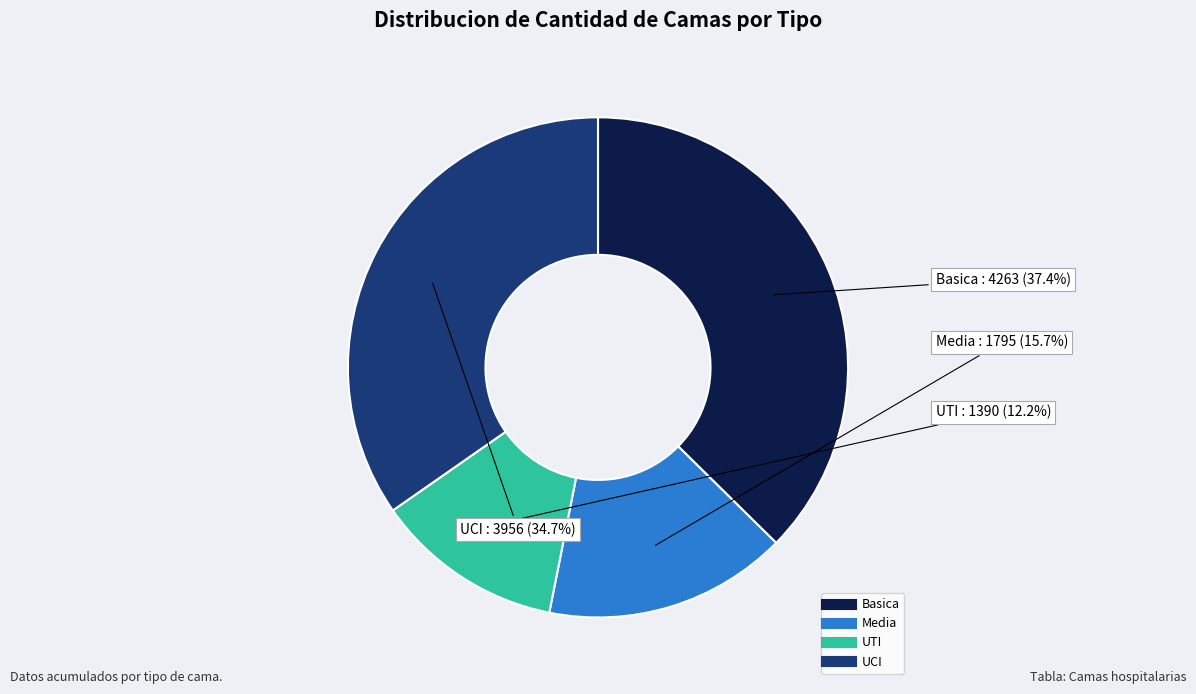

Which has a higher value, UCI or Basica?

Basica